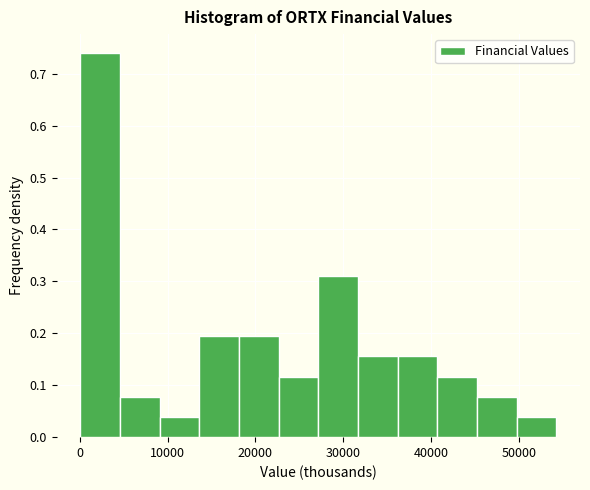

Reading left to right, list every bar in this chart as the range it spans on the x-axis followed by its height. Neither the bar edges nor the heights are printed on the chart, so give them approximately, as read against the axes.

0 to 5000: 0.74
5000 to 9000: 0.08
9000 to 14000: 0.04
14000 to 18000: 0.19
18000 to 23000: 0.19
23000 to 27000: 0.12
27000 to 32000: 0.31
32000 to 36000: 0.16
36000 to 41000: 0.16
41000 to 45000: 0.12
45000 to 50000: 0.08
50000 to 54000: 0.04